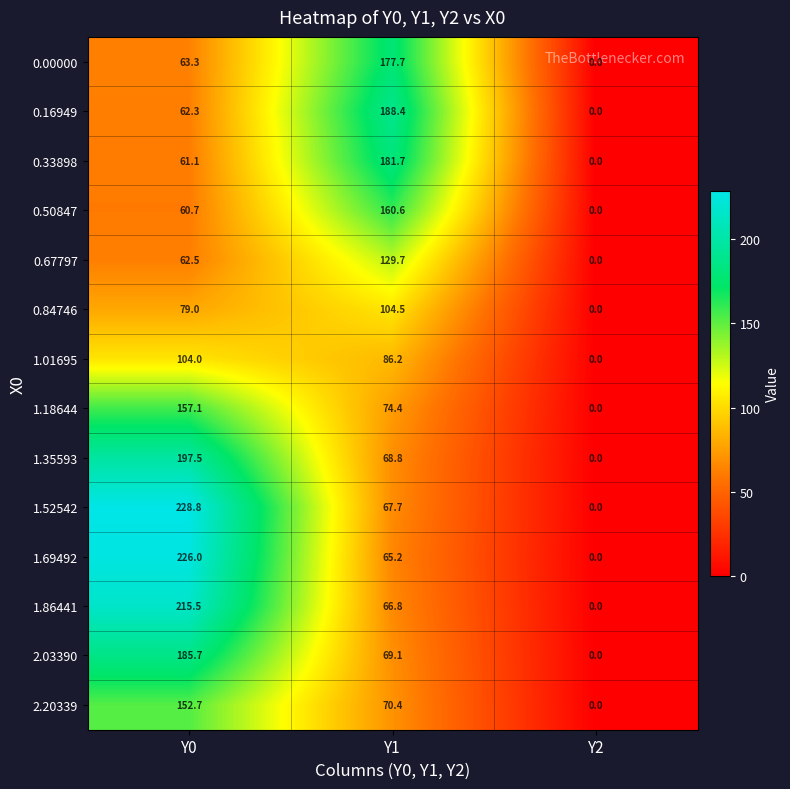

At which label is 1.69492 closest to 113?

Y1